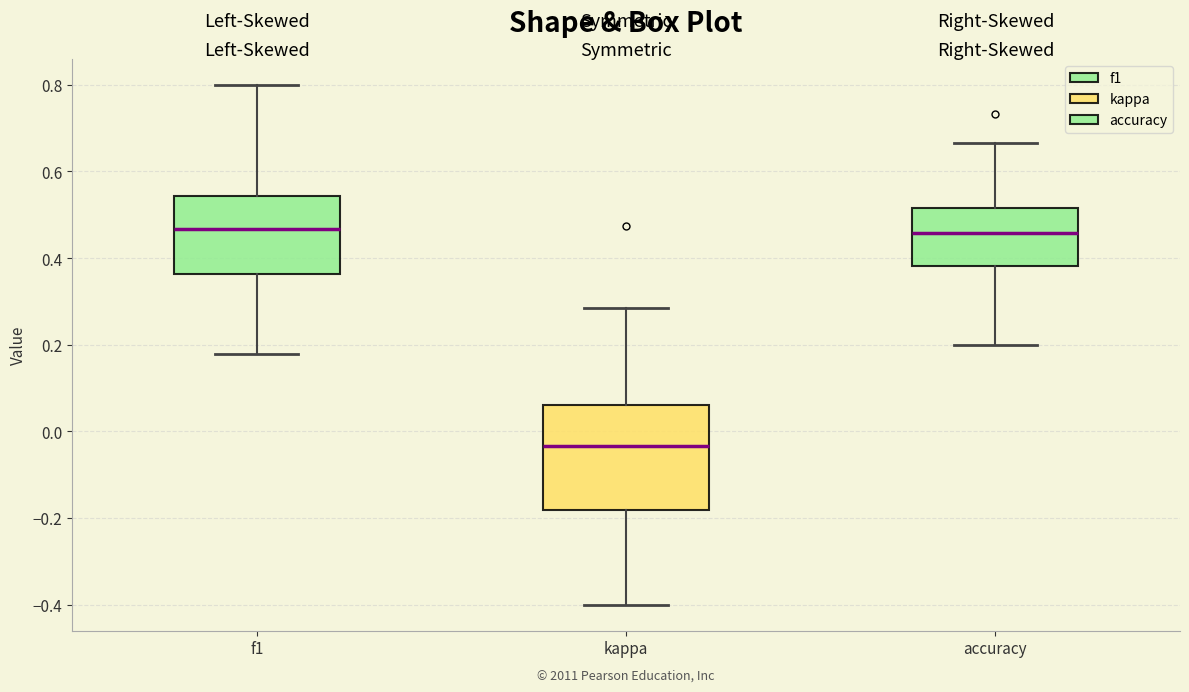

Which box has the lowest median line?

kappa